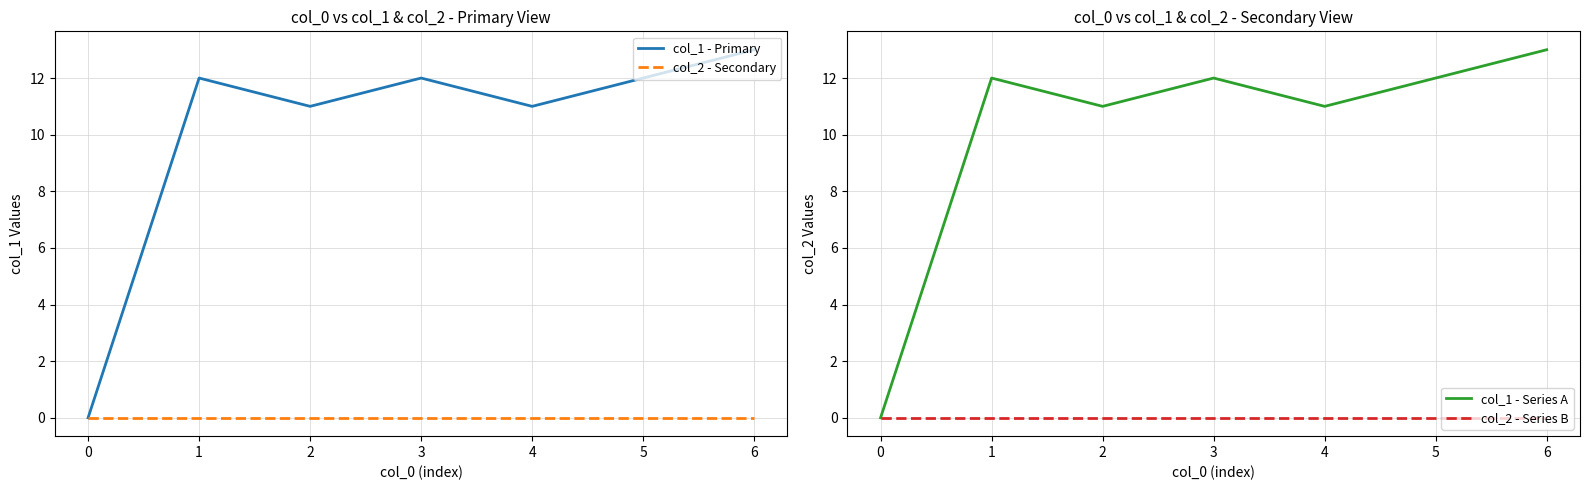

Which series has the largest total across all categories?

col_1 - Primary